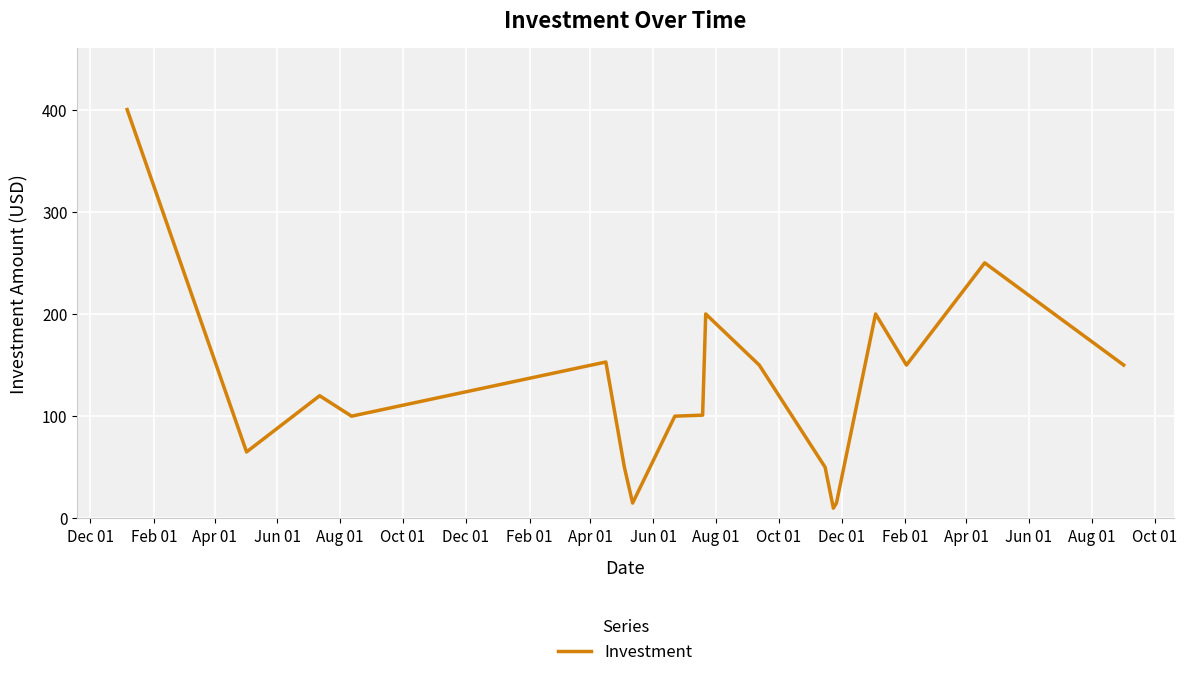

What is the average value?

127